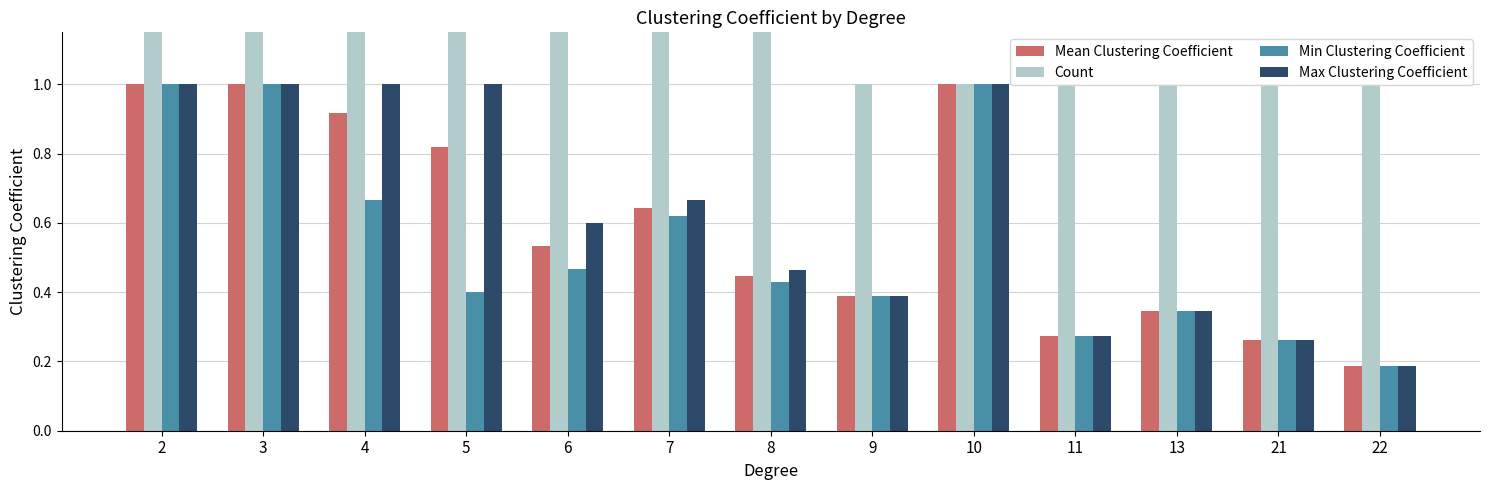

Reading left to right, extract all data points from this chart.

Mean Clustering Coefficient: 1.0	1.0	0.9	0.8	0.5	0.6	0.4	0.4	1.0	0.3	0.3	0.3	0.2
Count: 7.0	12.0	6.0	7.0	4.0	3.0	2.0	1.0	1.0	1.0	1.0	1.0	1.0
Min Clustering Coefficient: 1.0	1.0	0.7	0.4	0.5	0.6	0.4	0.4	1.0	0.3	0.3	0.3	0.2
Max Clustering Coefficient: 1.0	1.0	1.0	1.0	0.6	0.7	0.5	0.4	1.0	0.3	0.3	0.3	0.2